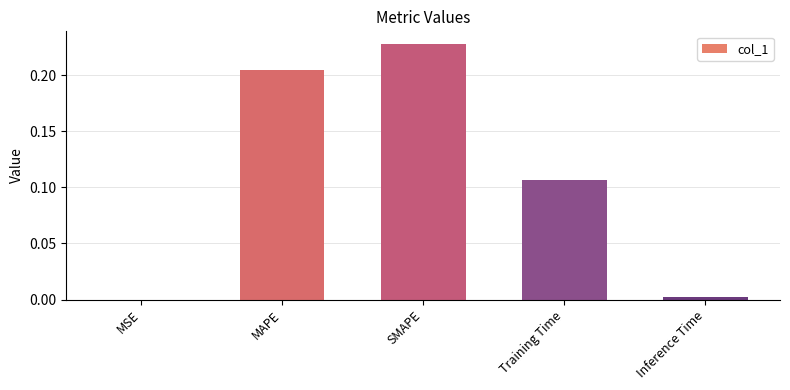

What is the sum of all values?

0.5